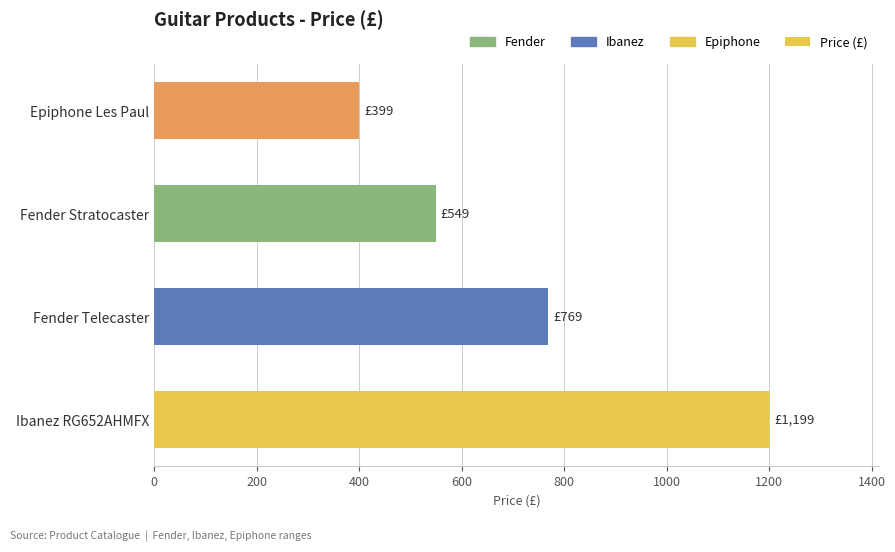

Rank the categories by value from lowest to highest.

Epiphone Les Paul, Fender Stratocaster, Fender Telecaster, Ibanez RG652AHMFX